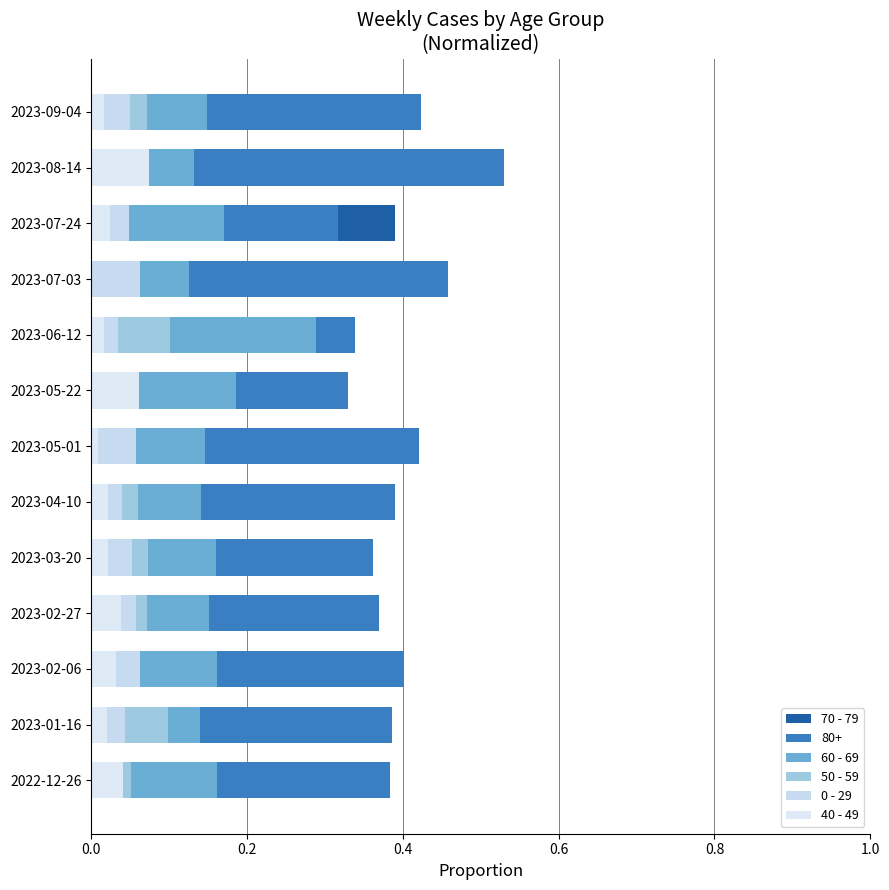

How many bars are there in total?

65